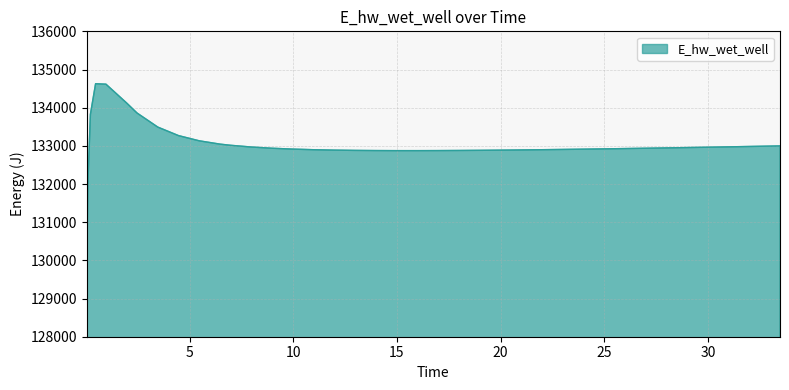

What is the maximum value shown in the chart?

134628.0